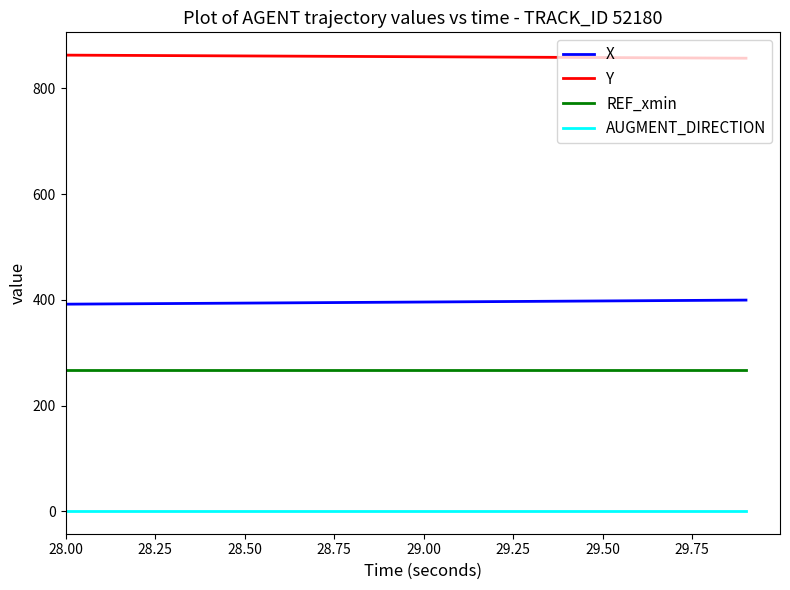

What is the maximum value for X?

399.5